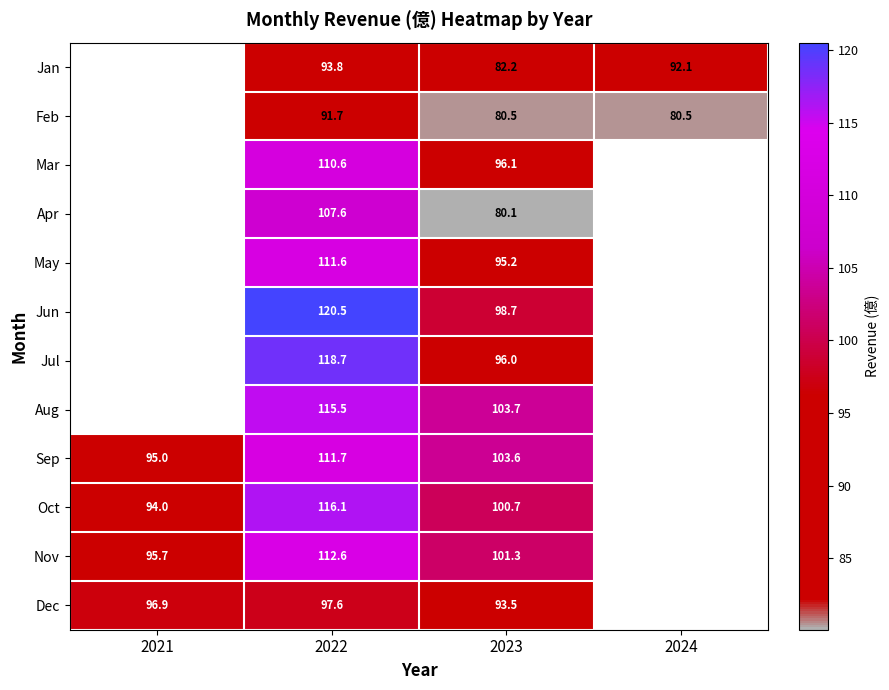

The value of Feb at 2024 is 80.5. True or false?

True